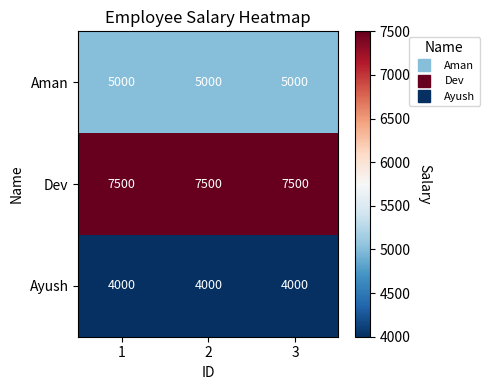

List the series in order of their overall mean, lowest first.

Ayush, Aman, Dev